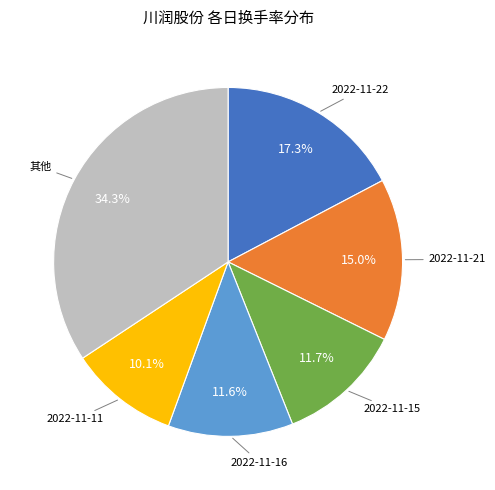

Is there a majority slice in this chart?

No